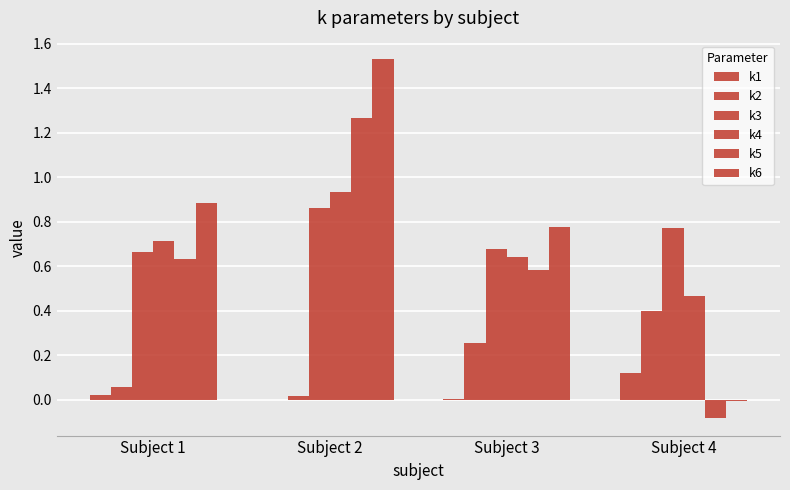

At which category is the sum across all series the highest?

Subject 2